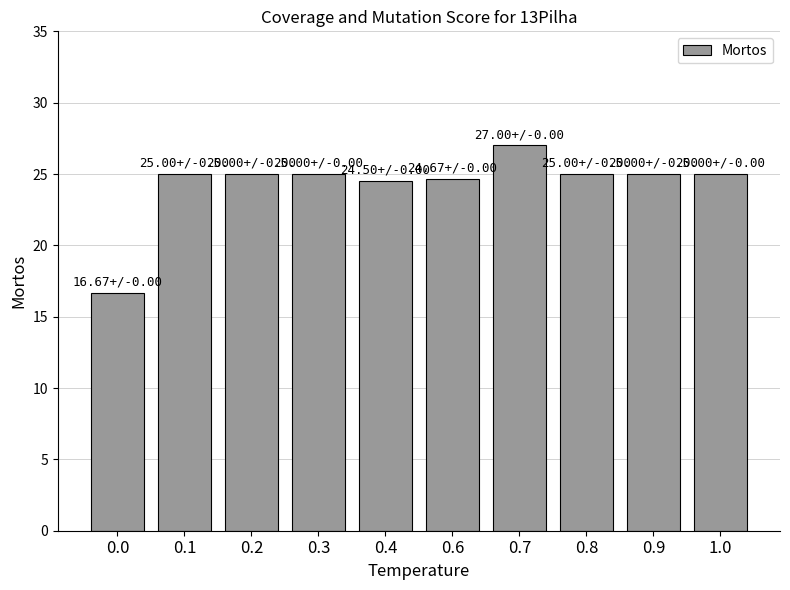

The value at 0.8 is 15.2. True or false?

False